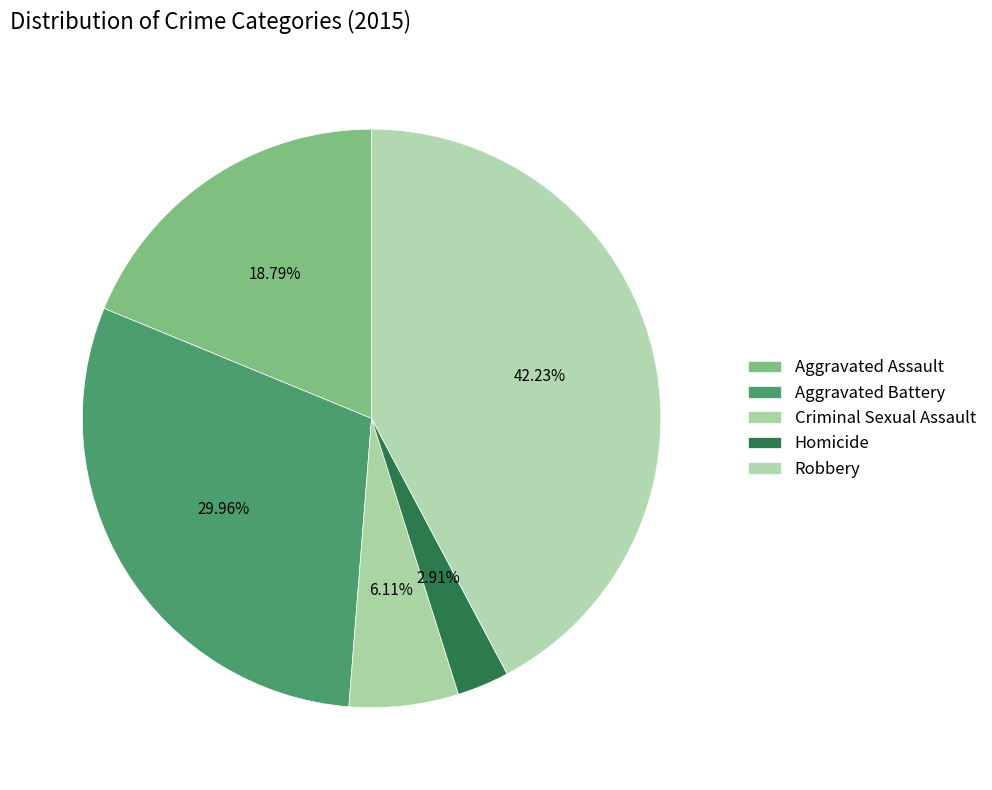

Rank the categories by value from highest to lowest.

Robbery, Aggravated Battery, Aggravated Assault, Criminal Sexual Assault, Homicide